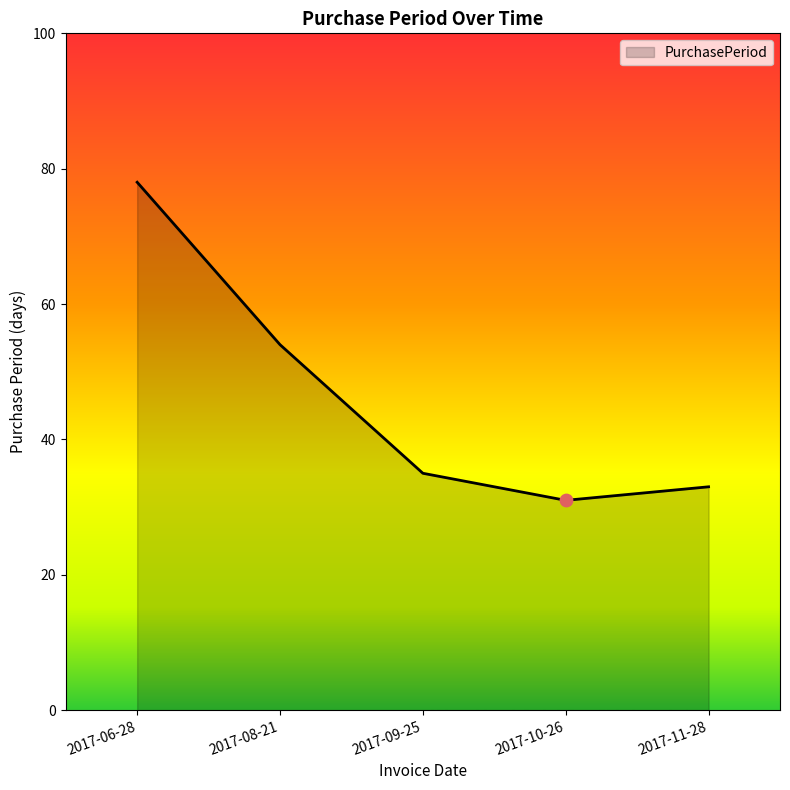

Between 2017-08-21 and 2017-10-26, which is larger?

2017-08-21